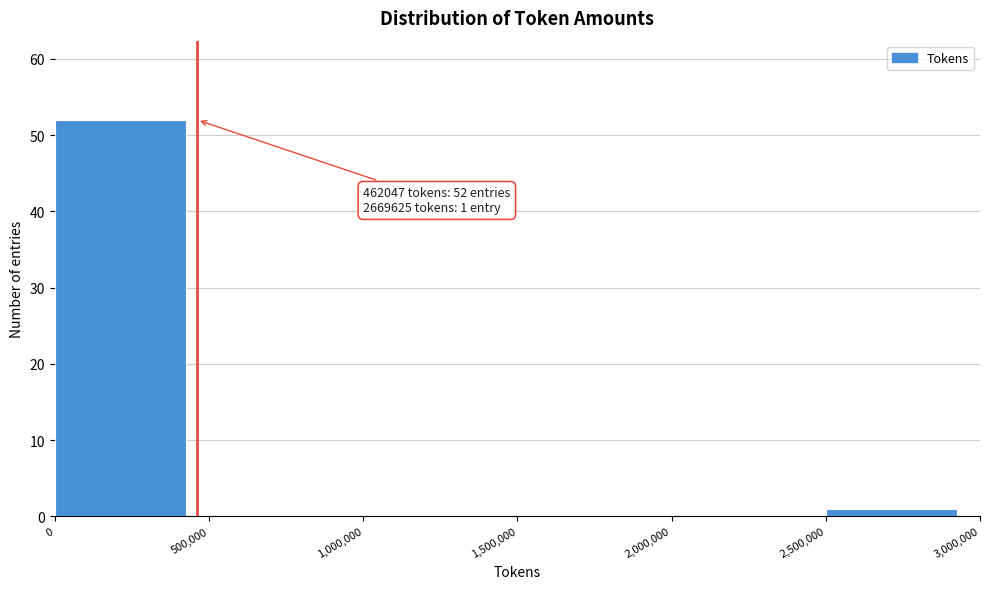

Which range on the x-axis has the tallest bar?

0 to 500,000